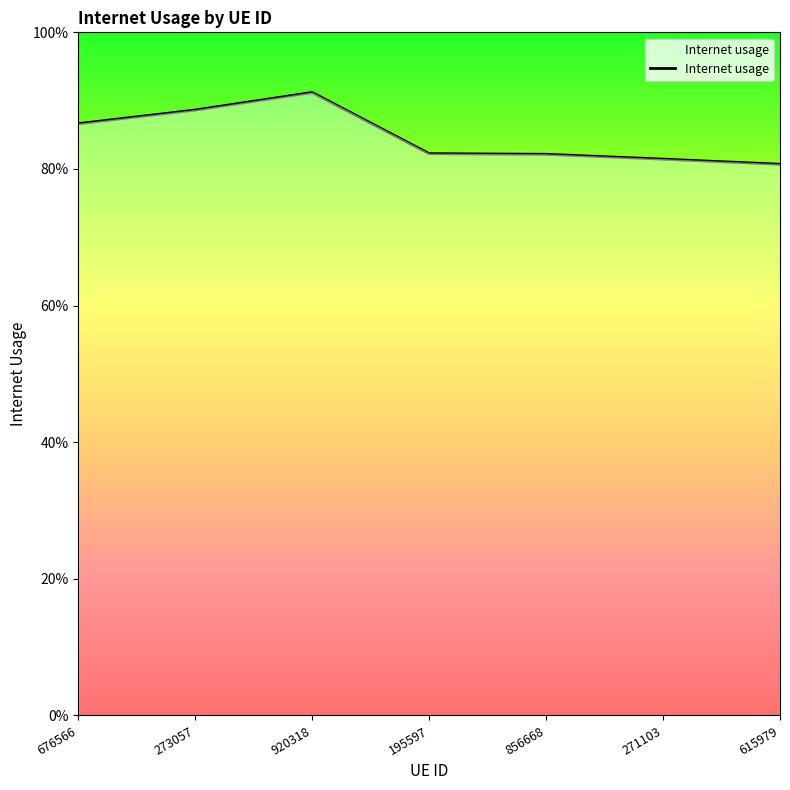

At which label is the value closest to 0?

615979